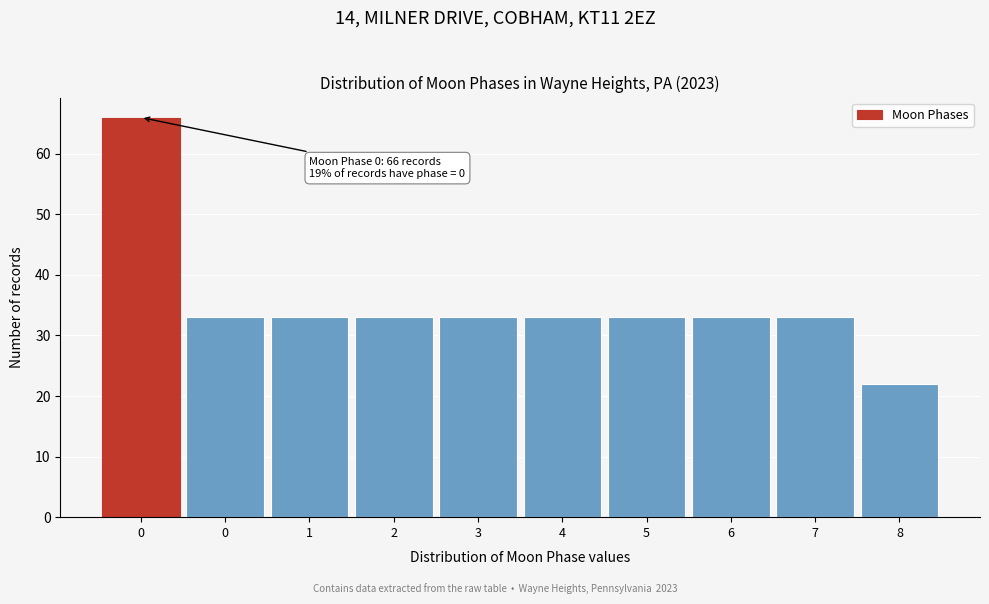

Are the bars horizontal?

No